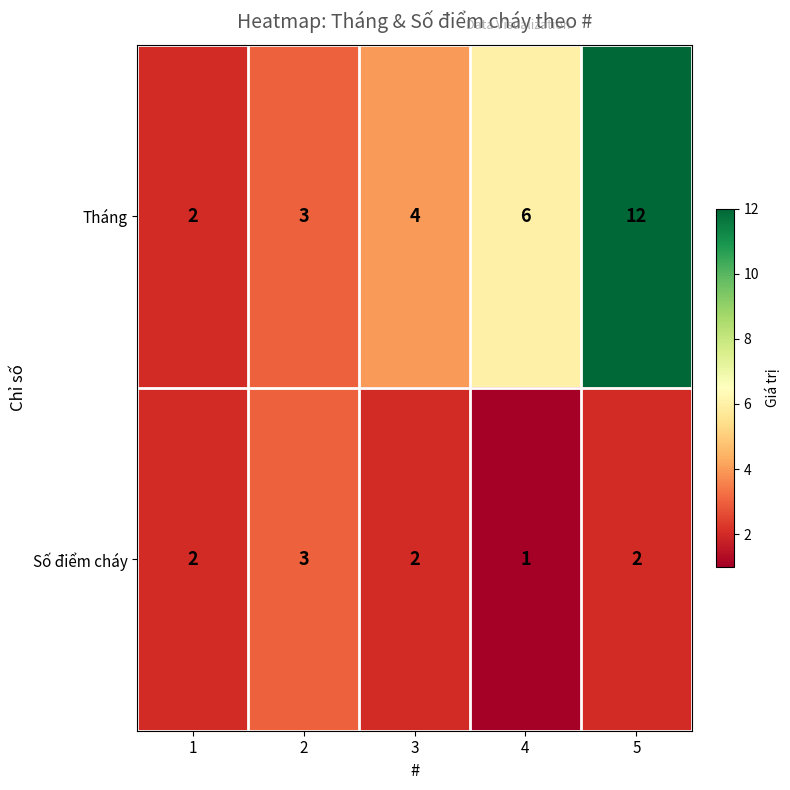

What is the difference between the highest and lowest values at 4?

5